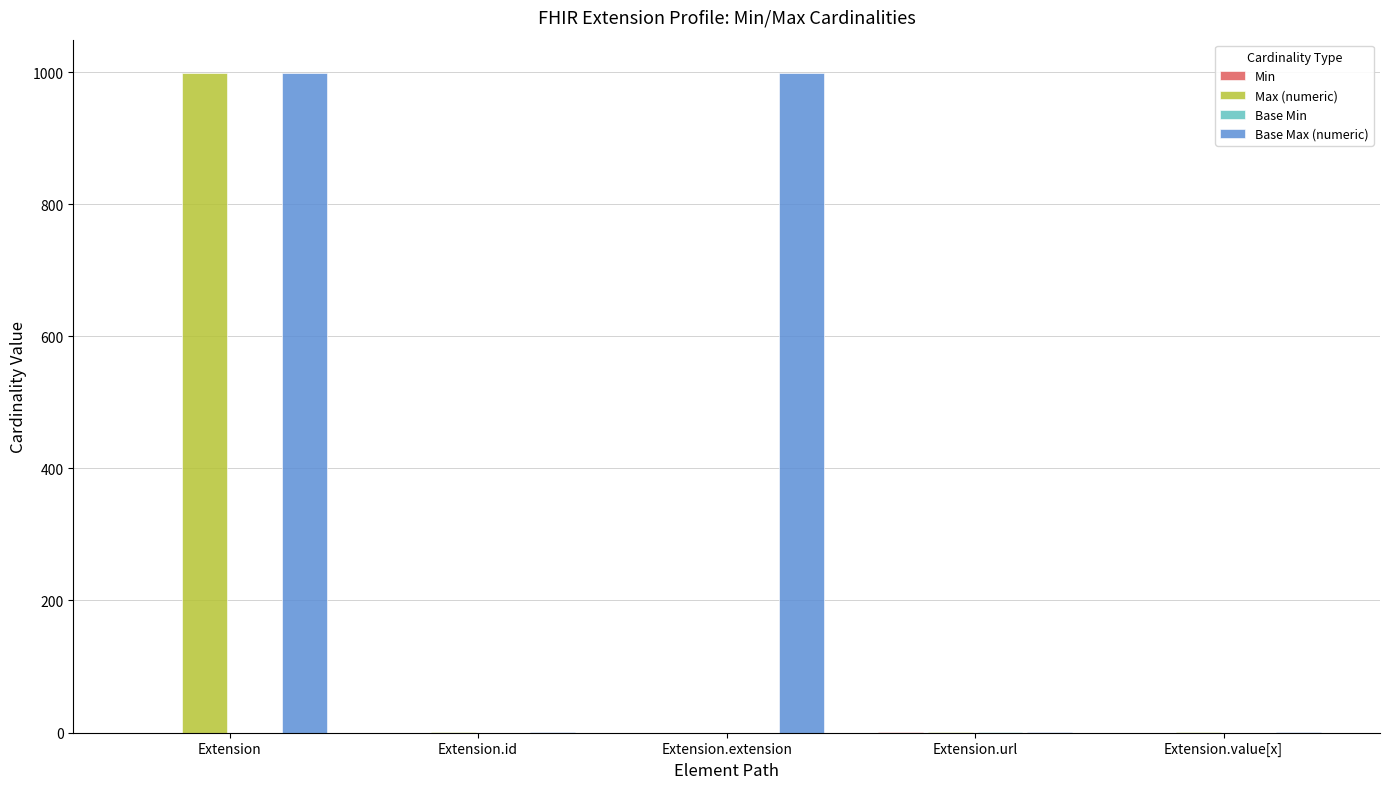

What is the approximate value of Max (numeric) at Extension?

999